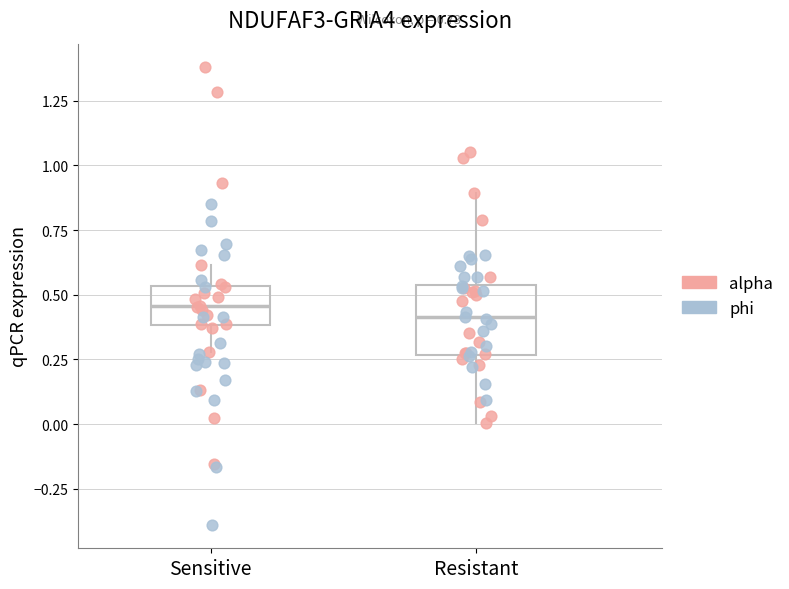

Comparing the boxes themselves (not the whiskers), which one is the tallest?

Resistant